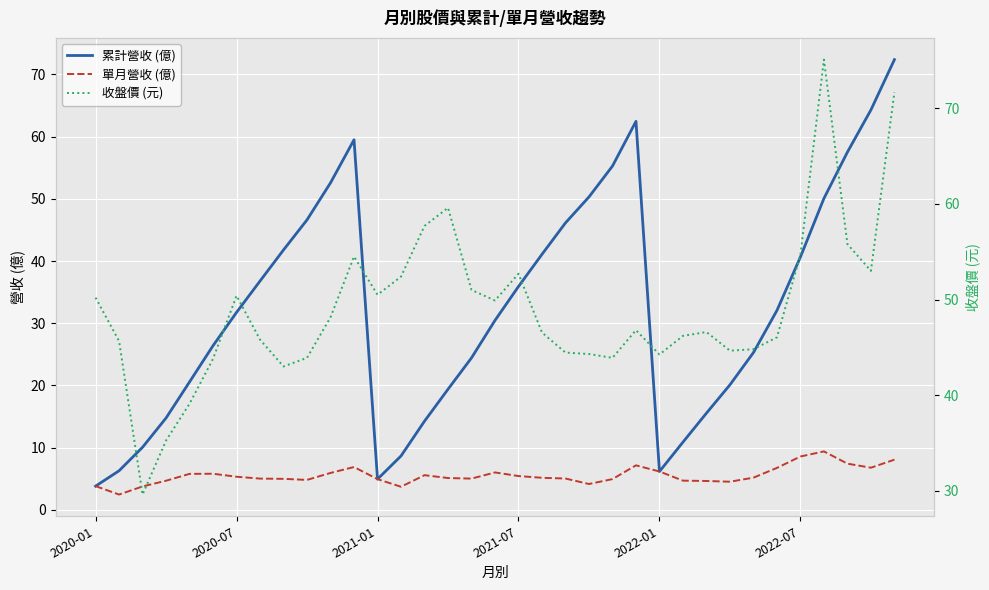

What is the highest value of the 累計營收 (億) series?

72.4